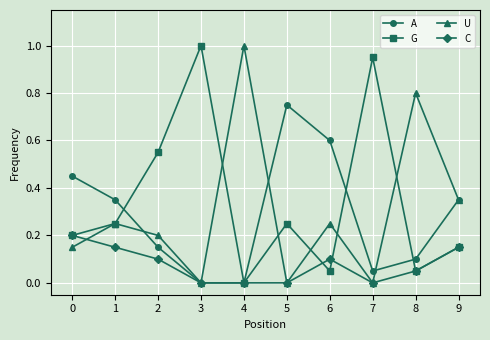

At which label does G reach its minimum?

4